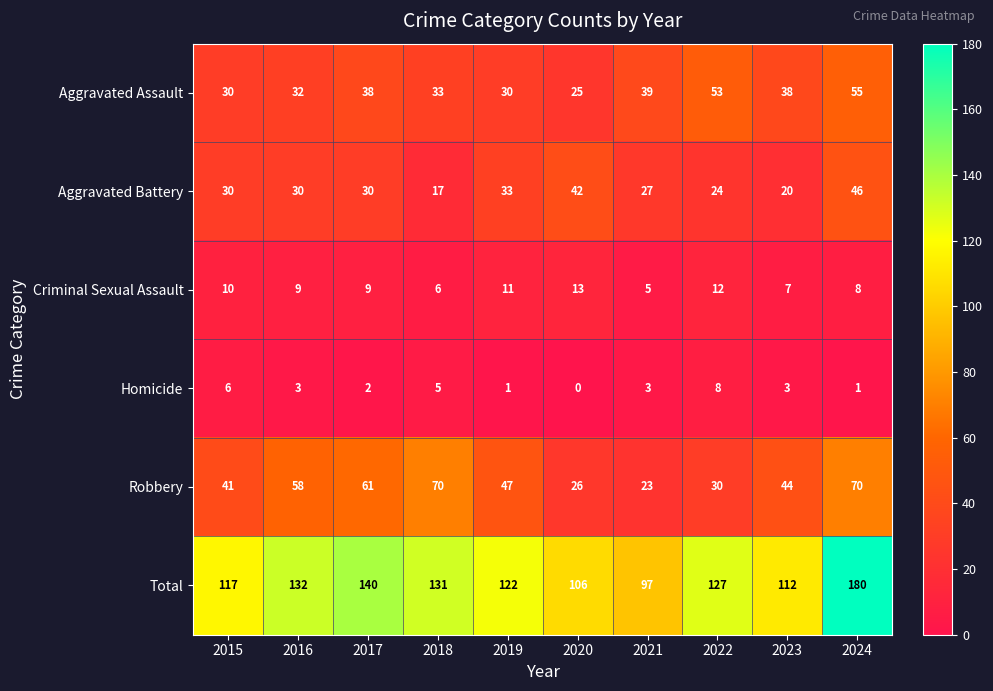

Rank the series by their maximum value, from lowest to highest.

Homicide, Criminal Sexual Assault, Aggravated Battery, Aggravated Assault, Robbery, Total